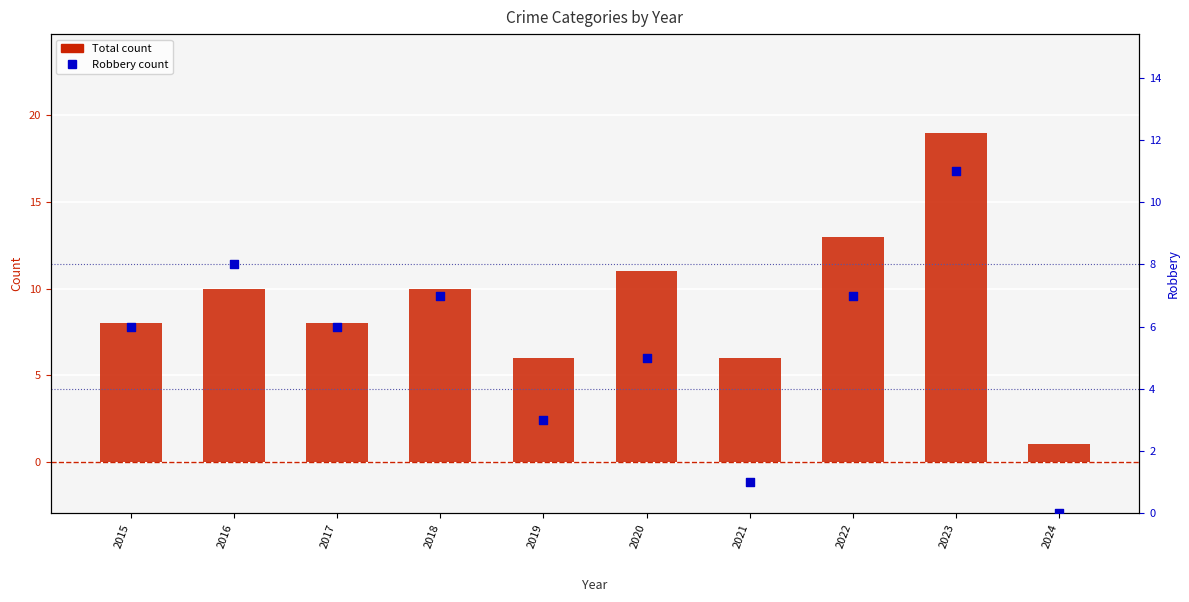

Which series reaches the maximum Y coordinate?

Total